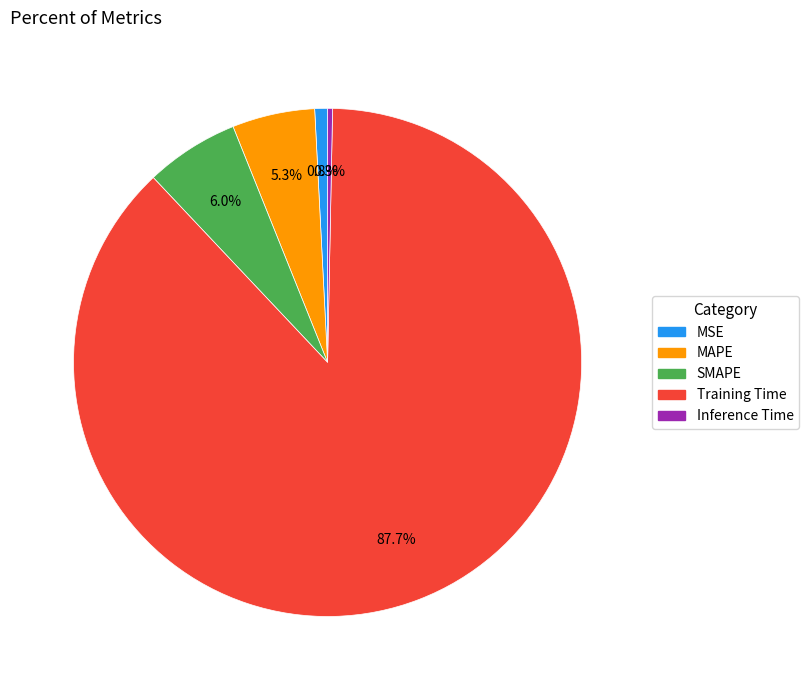

Is there a majority slice in this chart?

Yes